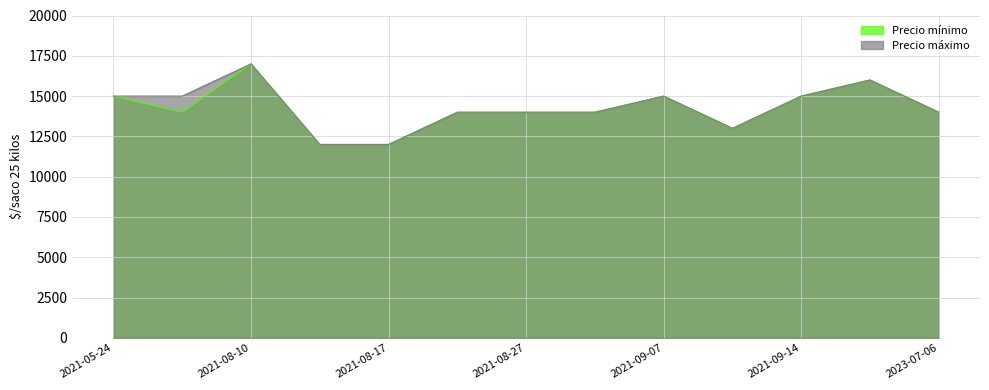

At how many categories does at least one series exceed 14787?

6